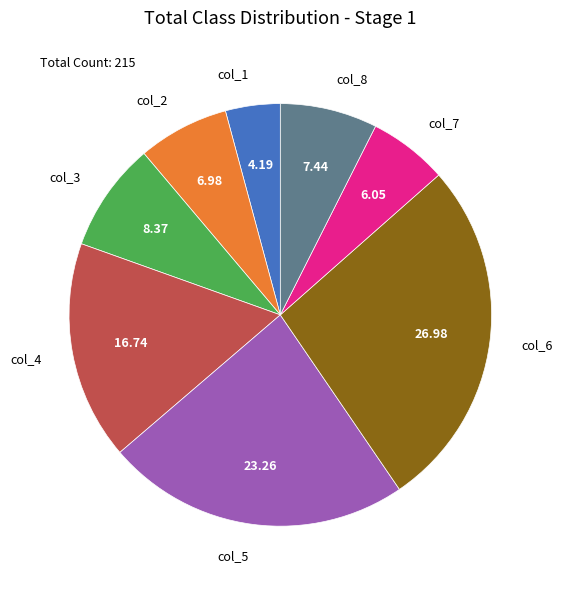

Does col_4 account for over 50% of the chart?

No